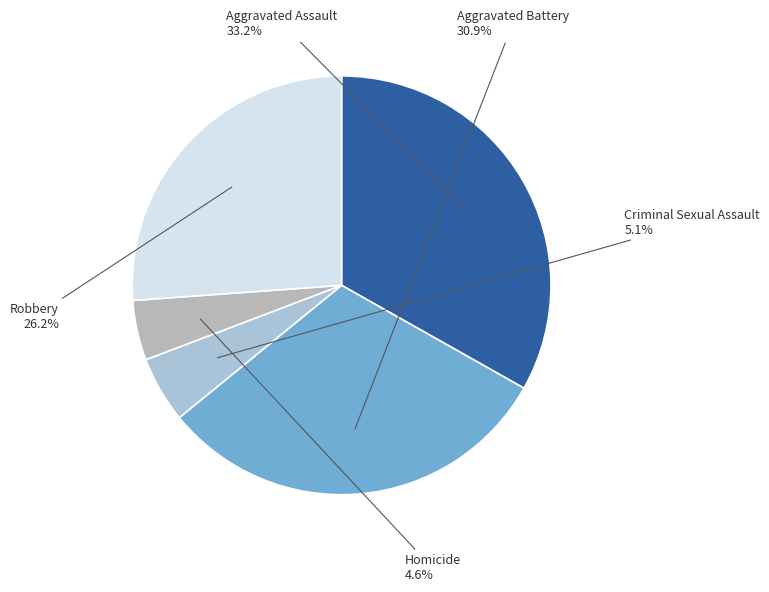

The Aggravated Battery slice represents 31% of the pie. True or false?

True